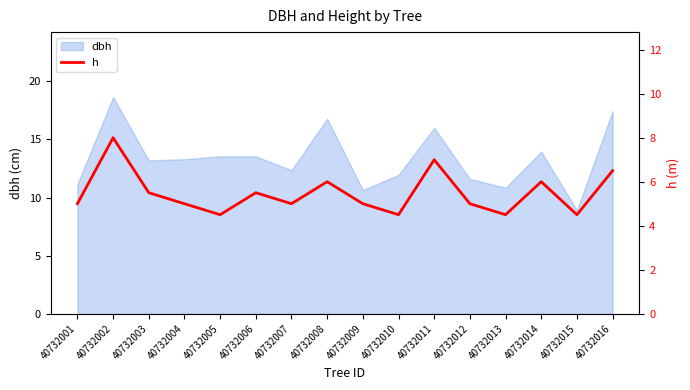

What is the lowest value of the dbh series?

8.9